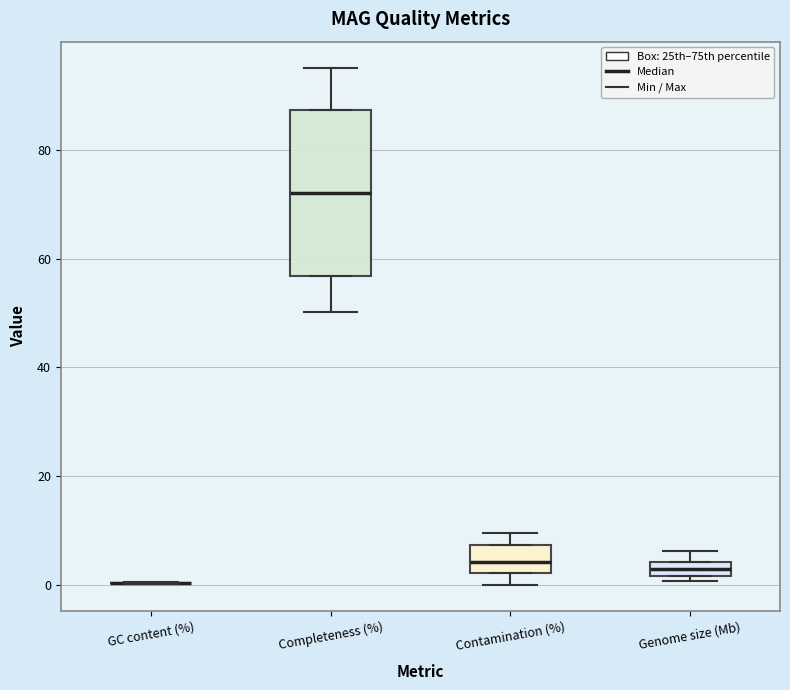

Where is the upper edge of the box for Genome size (Mb) on the y-axis? The values are not printed on the chart, so give them approximately, as read against the axis.

4